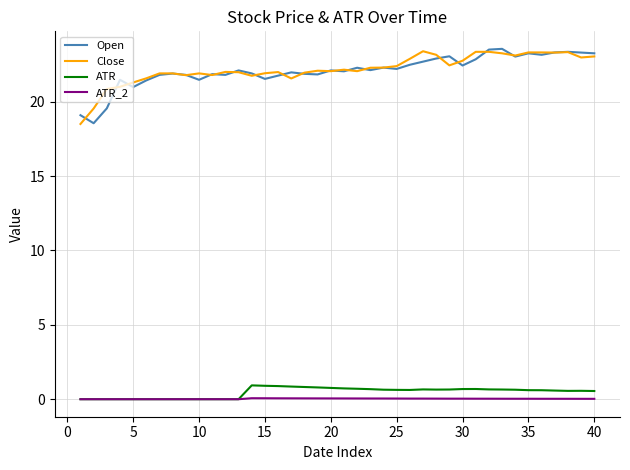

What are all the series names shown in the legend?

Open, Close, ATR, ATR_2